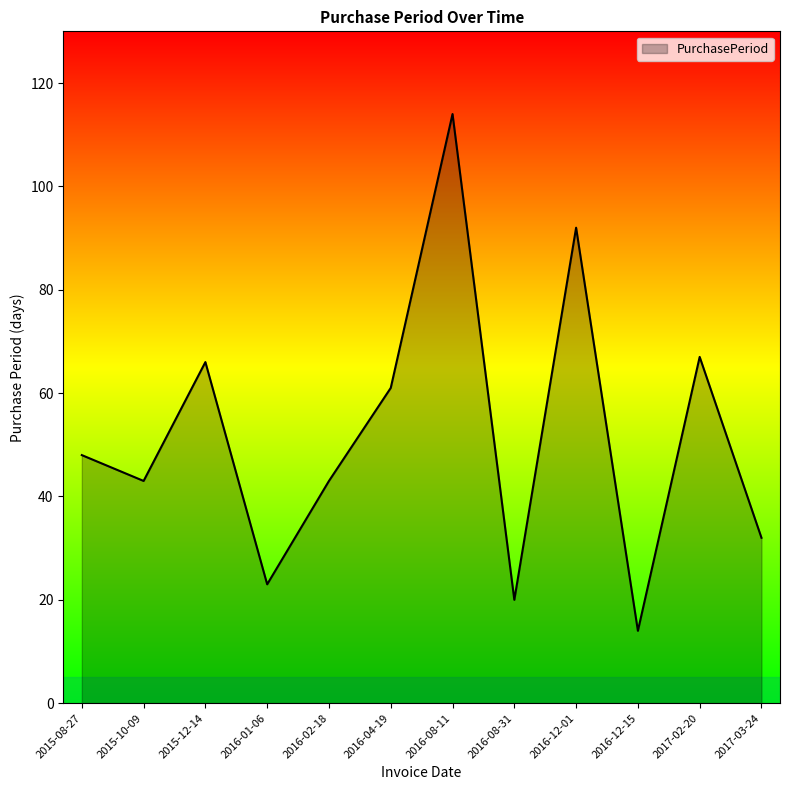

Reading left to right, what are all the values shown in this chart?

48	43	66	23	43	61	114	20	92	14	67	32